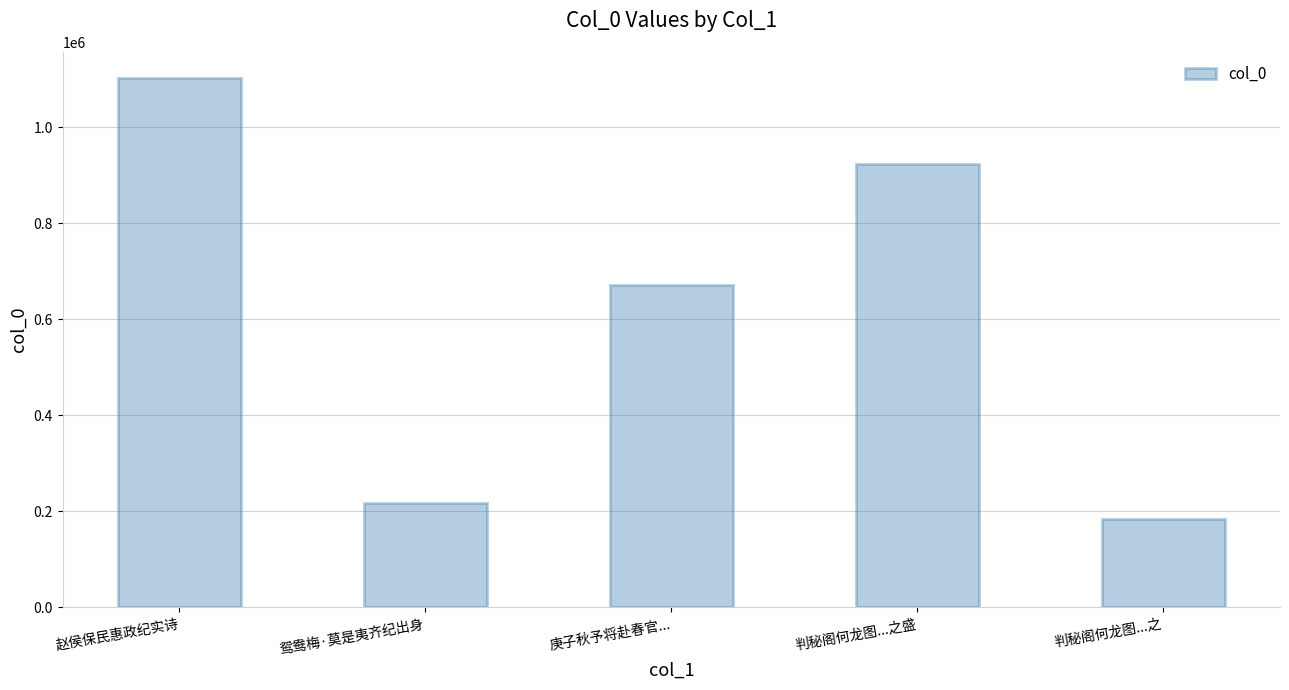

Reading right to left, what are all the values shown in this chart?

判秘阁何龙图...之=183877	判秘阁何龙图...之盛=923072	庚子秋予将赴春官...=672179	鸳鸯梅·莫是夷齐纪出身=218028	赵侯保民惠政纪实诗=1102142